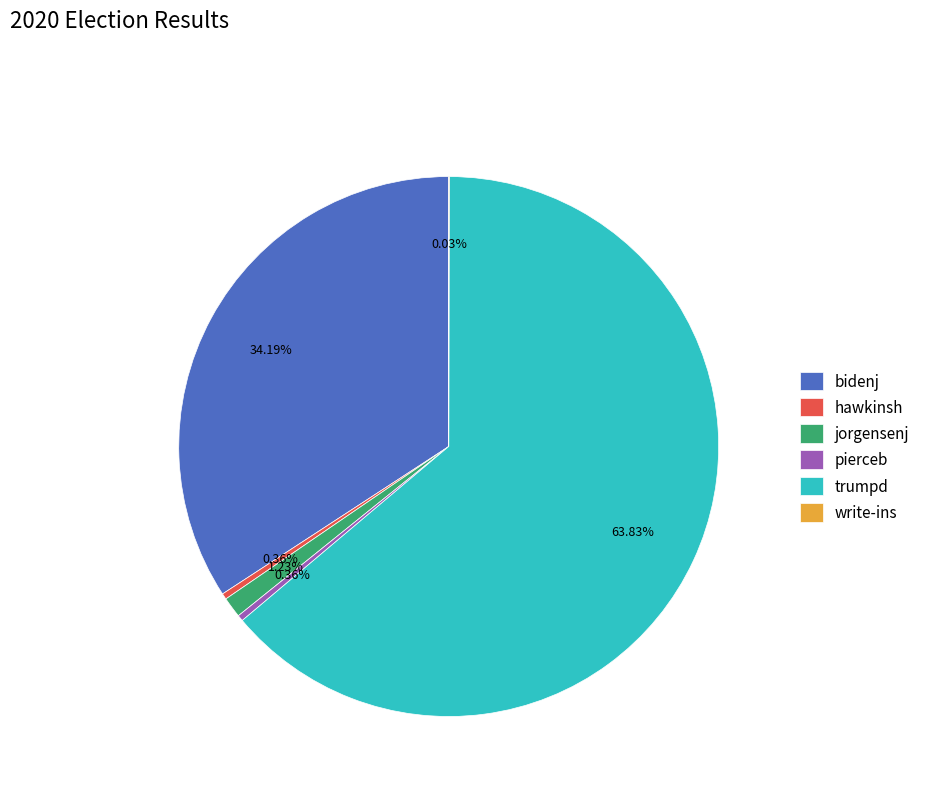

What is the ratio of the value at trumpd to the value at pierceb?

176.5